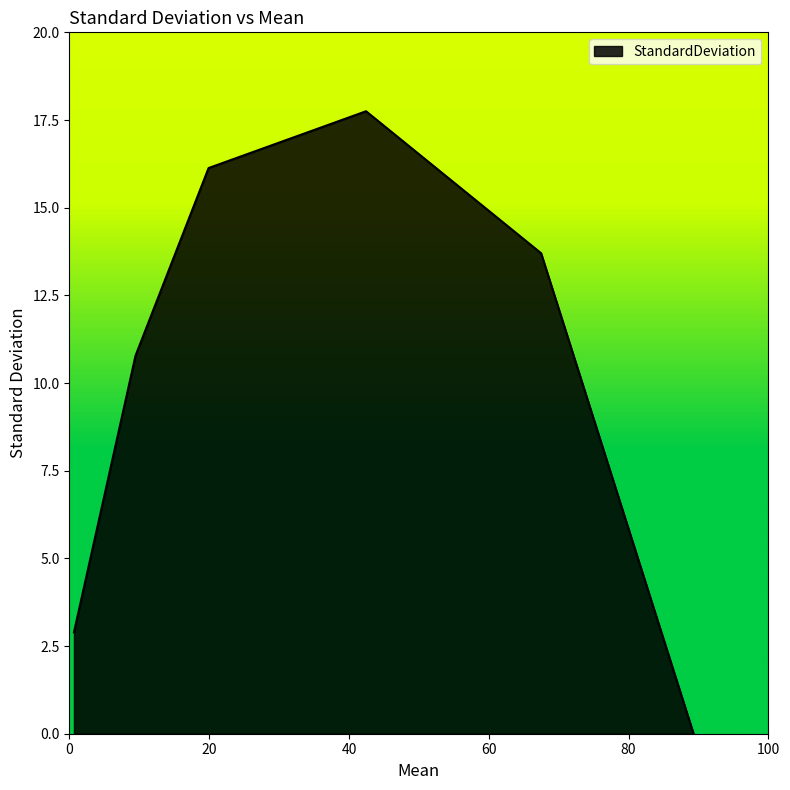

What is the difference between the second highest and second lowest values?

13.2